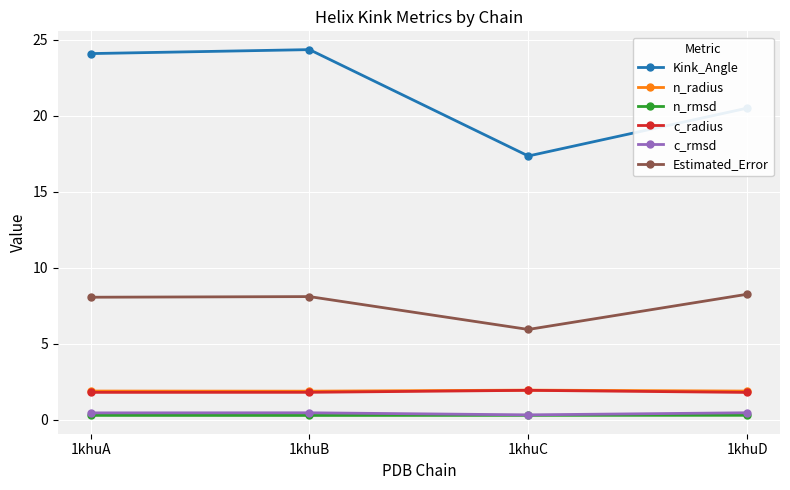

At how many categories does at least one series exceed 1?

4